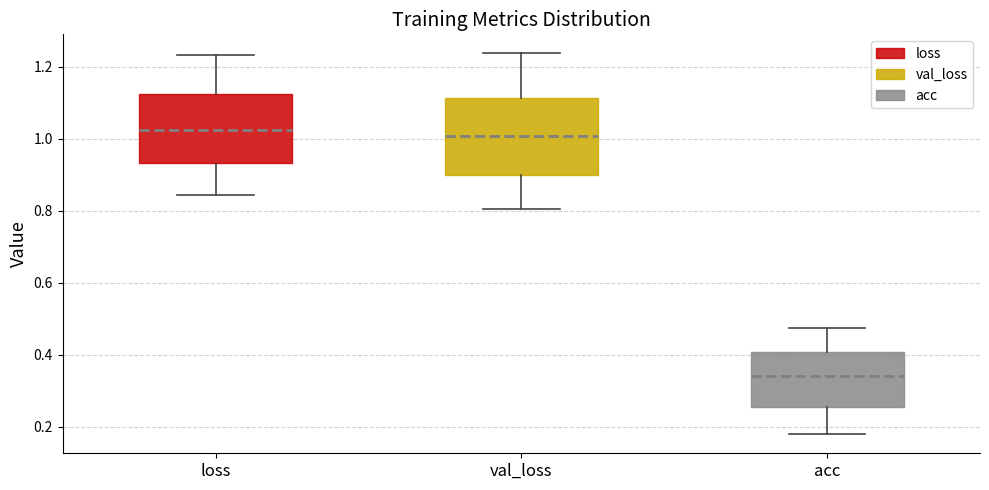

Reading left to right, read every box against the y-axis: the position of its median line, the range the box covers, and the ends of its whiskers. The values are not printed on the chart, so give them approximately, as read against the axis.

loss: median 1.02, box 0.94 to 1.12, whiskers 0.84 to 1.24
val_loss: median 1.00, box 0.90 to 1.12, whiskers 0.80 to 1.24
acc: median 0.34, box 0.26 to 0.40, whiskers 0.18 to 0.48